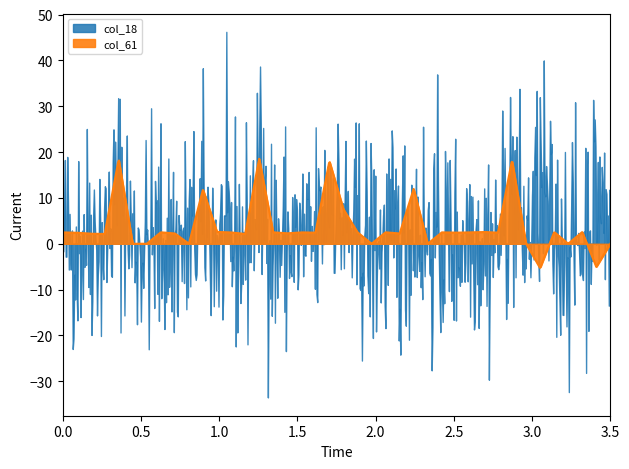

What is the difference between the second highest and minimum values in the col_18 series?

17.9